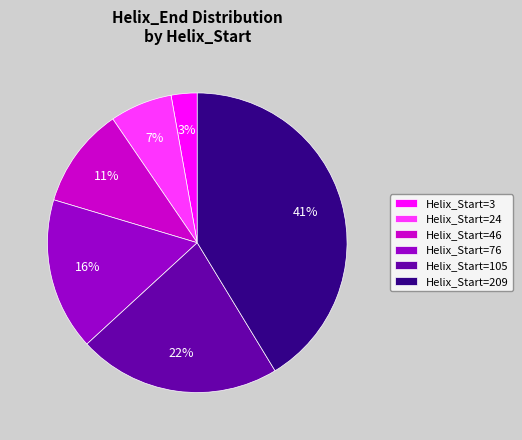

To the nearest percent, what is the difference between the Helix_Start=105 and Helix_Start=3 slice percentages?

19%